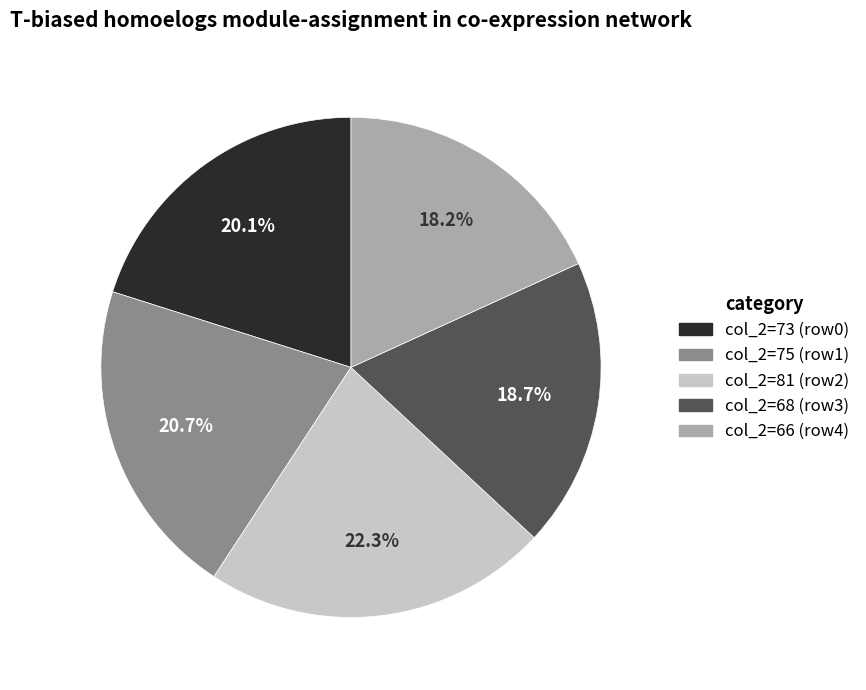

Does any single category account for the majority?

No